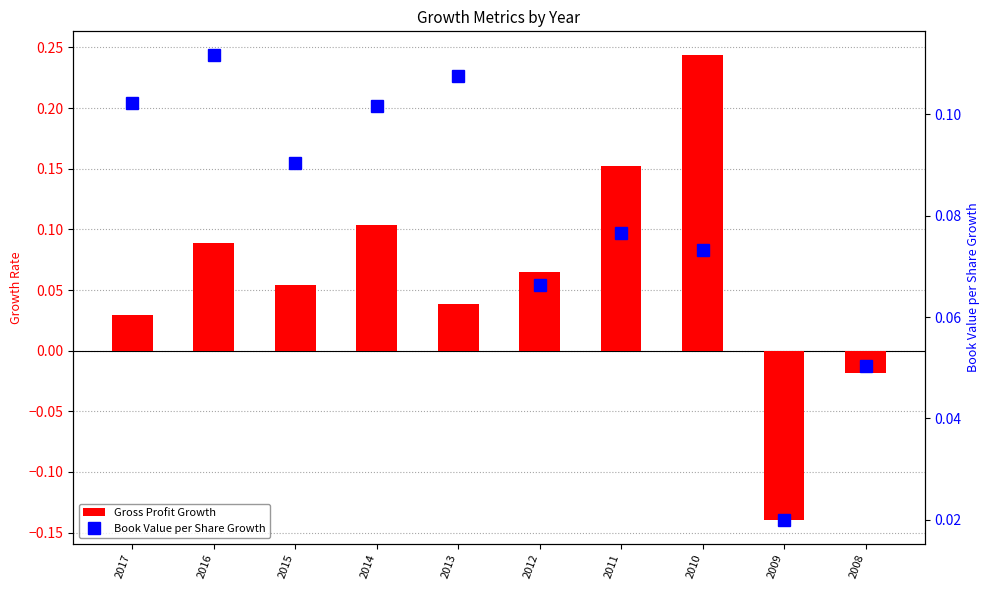

At which label is Gross Profit Growth closest to 0?

2008